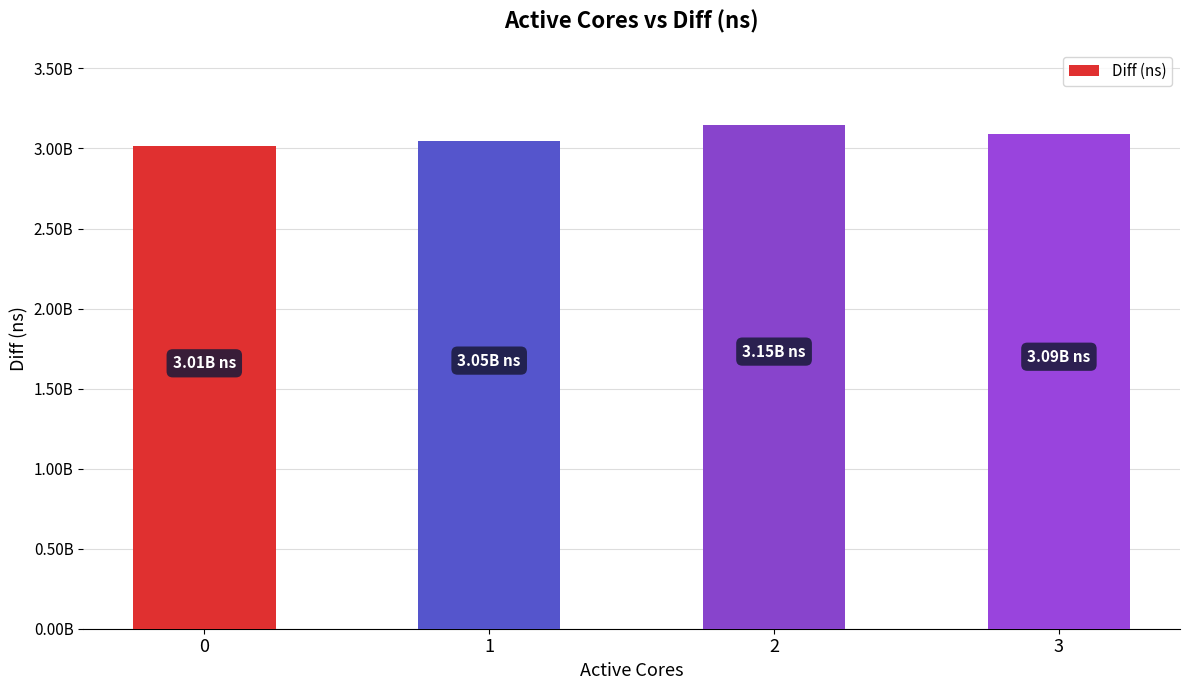

What is the value of the 3rd bar from the left?

3147359275